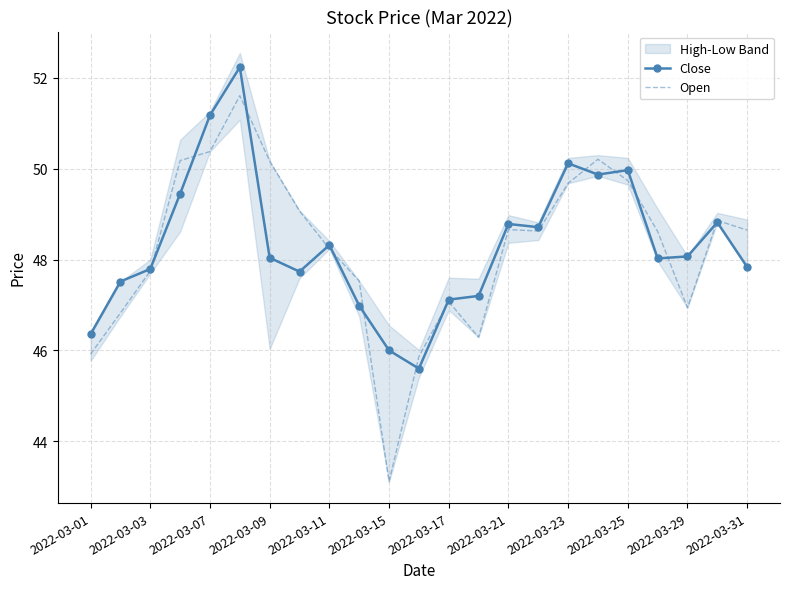

True or false: Open has a value of 43.1 at 2022-03-15.

True